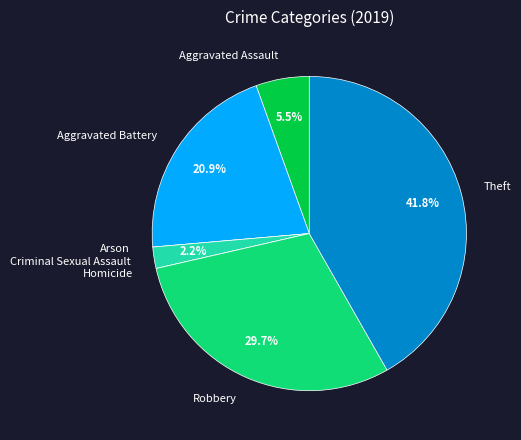

Is it true that Aggravated Battery is 21% of the pie?

True